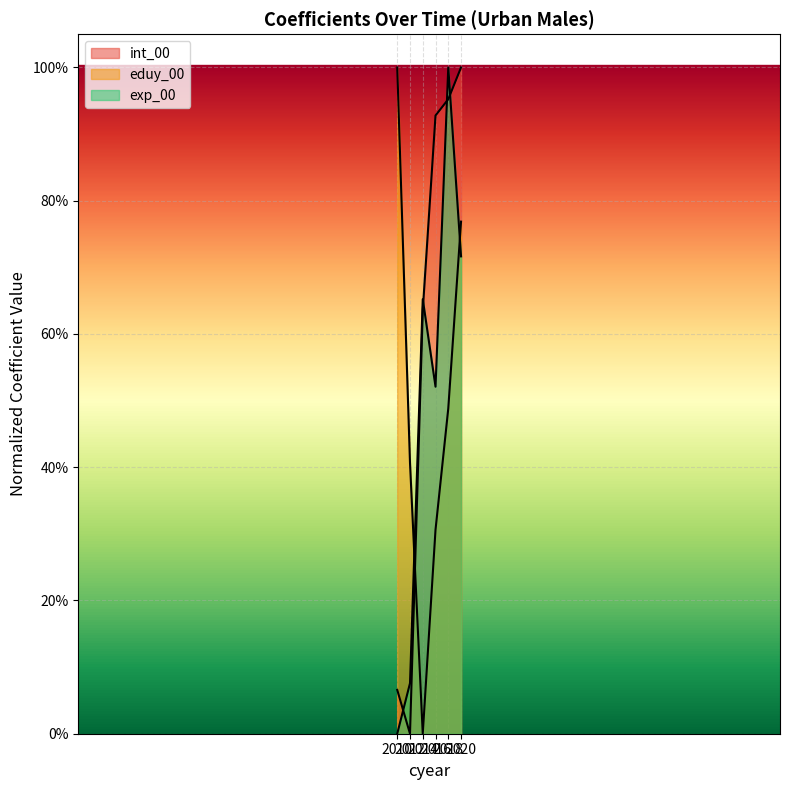

Rank the series at 2016 from highest to lowest value.

int_00, exp_00, eduy_00